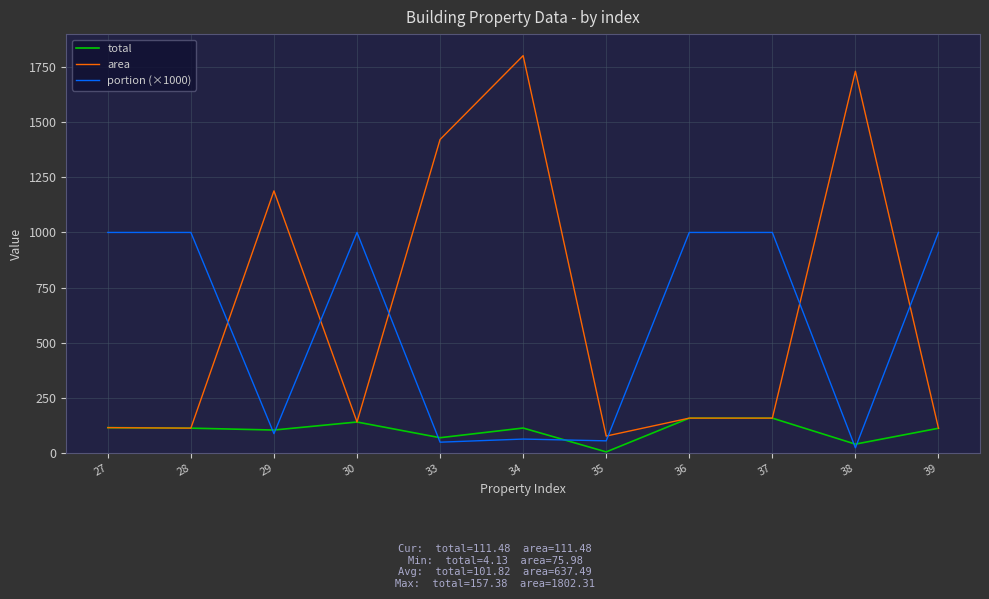

What is the minimum value shown in the chart?

4.1